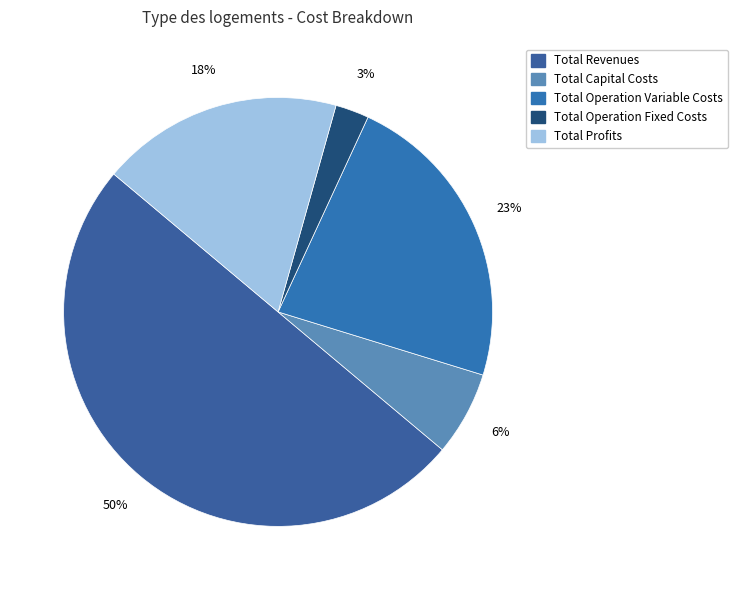

Does Total Profits represent more than half of the total?

No